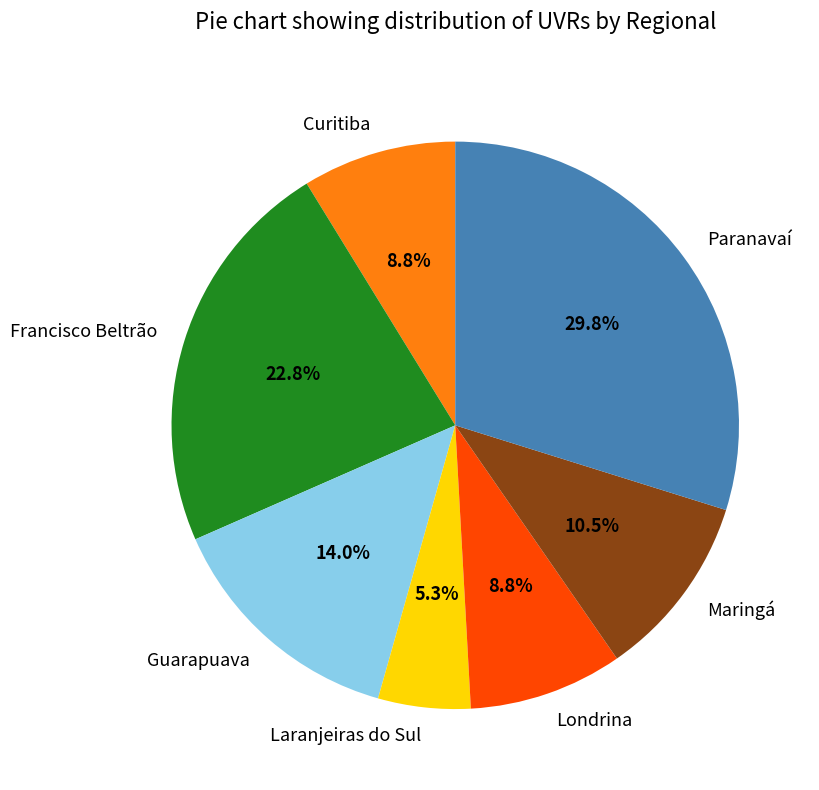

Which category has the smallest portion of the pie?

Laranjeiras do Sul